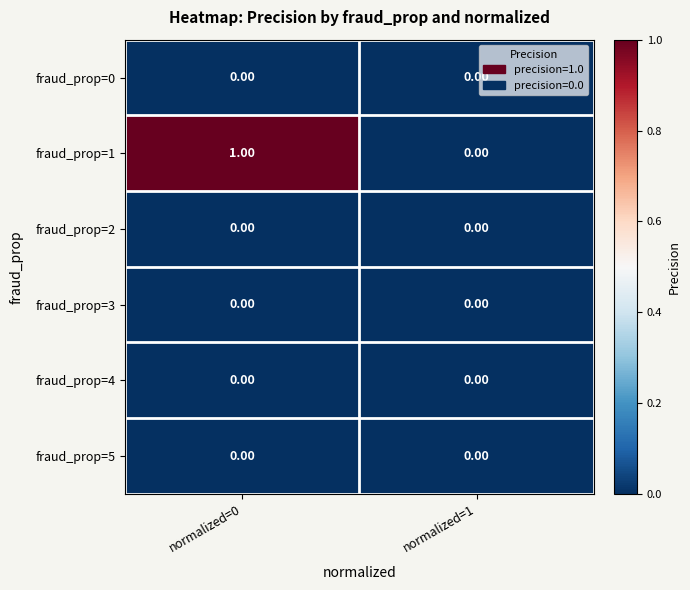

Which series has the widest spread of values?

fraud_prop=1